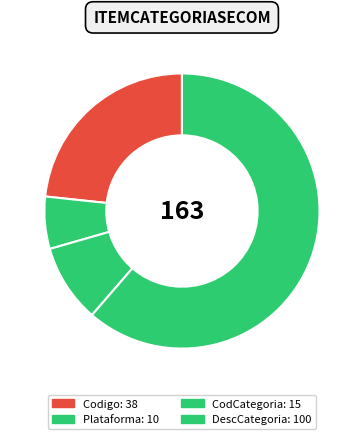

To the nearest percent, what percentage of the pie is Plataforma?

6%